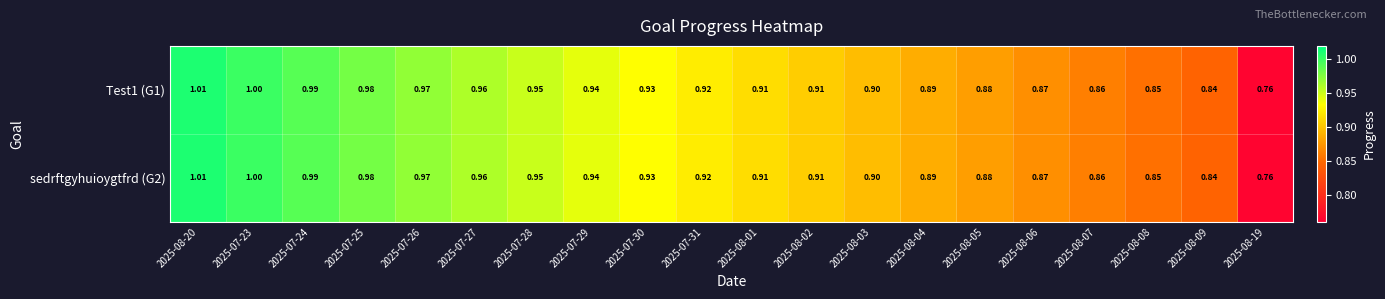

Is the value of Test1 (G1) at 2025-08-06 greater than the value of sedrftgyhuioygtfrd (G2) at 2025-08-01?

No